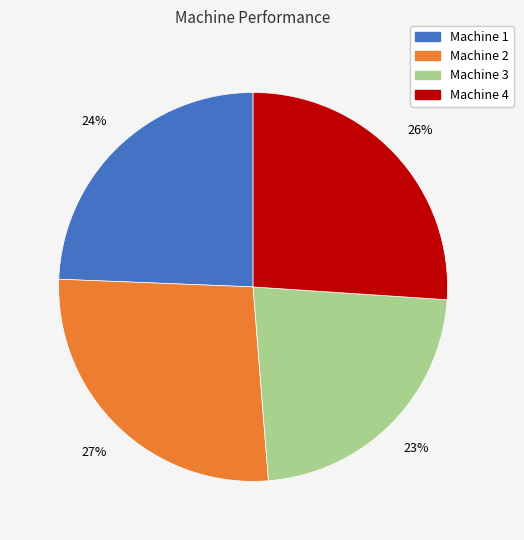

Does Machine 2 represent more than half of the total?

No